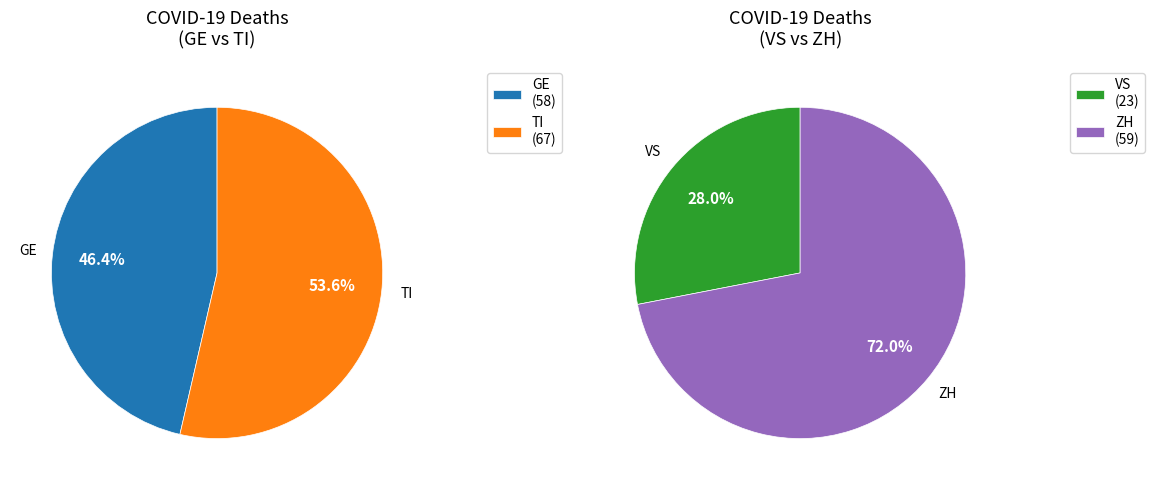

Combined, do 22 and 12 account for over 50%?

No